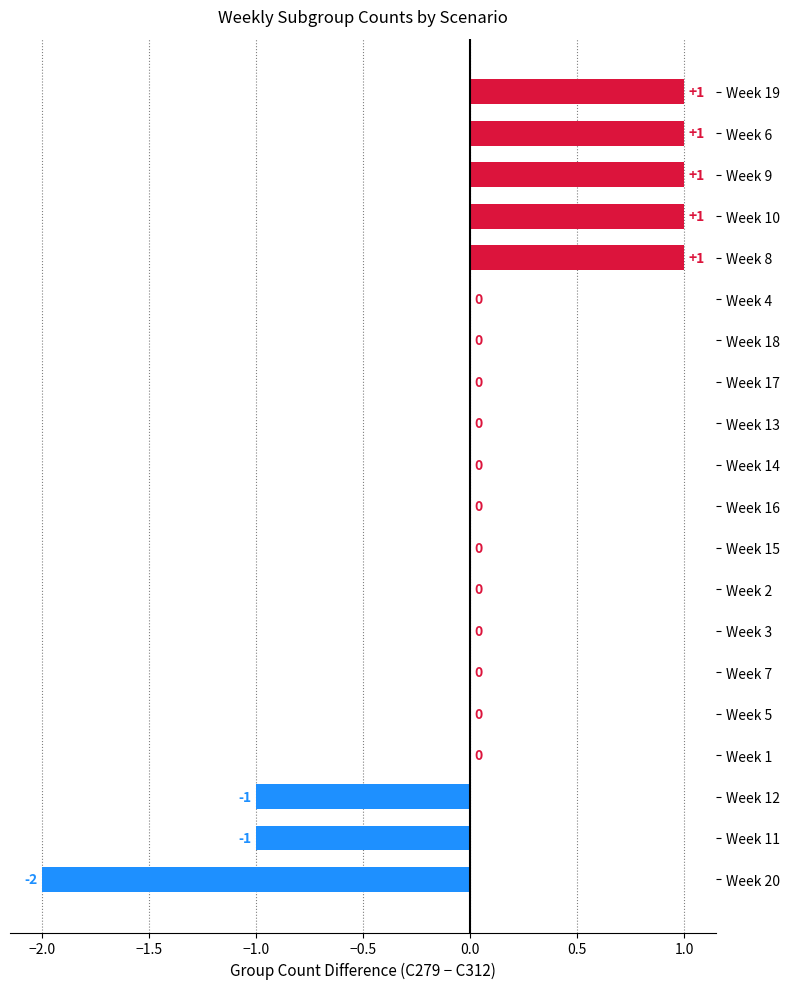

Count the values in the range 0 to 1.

17